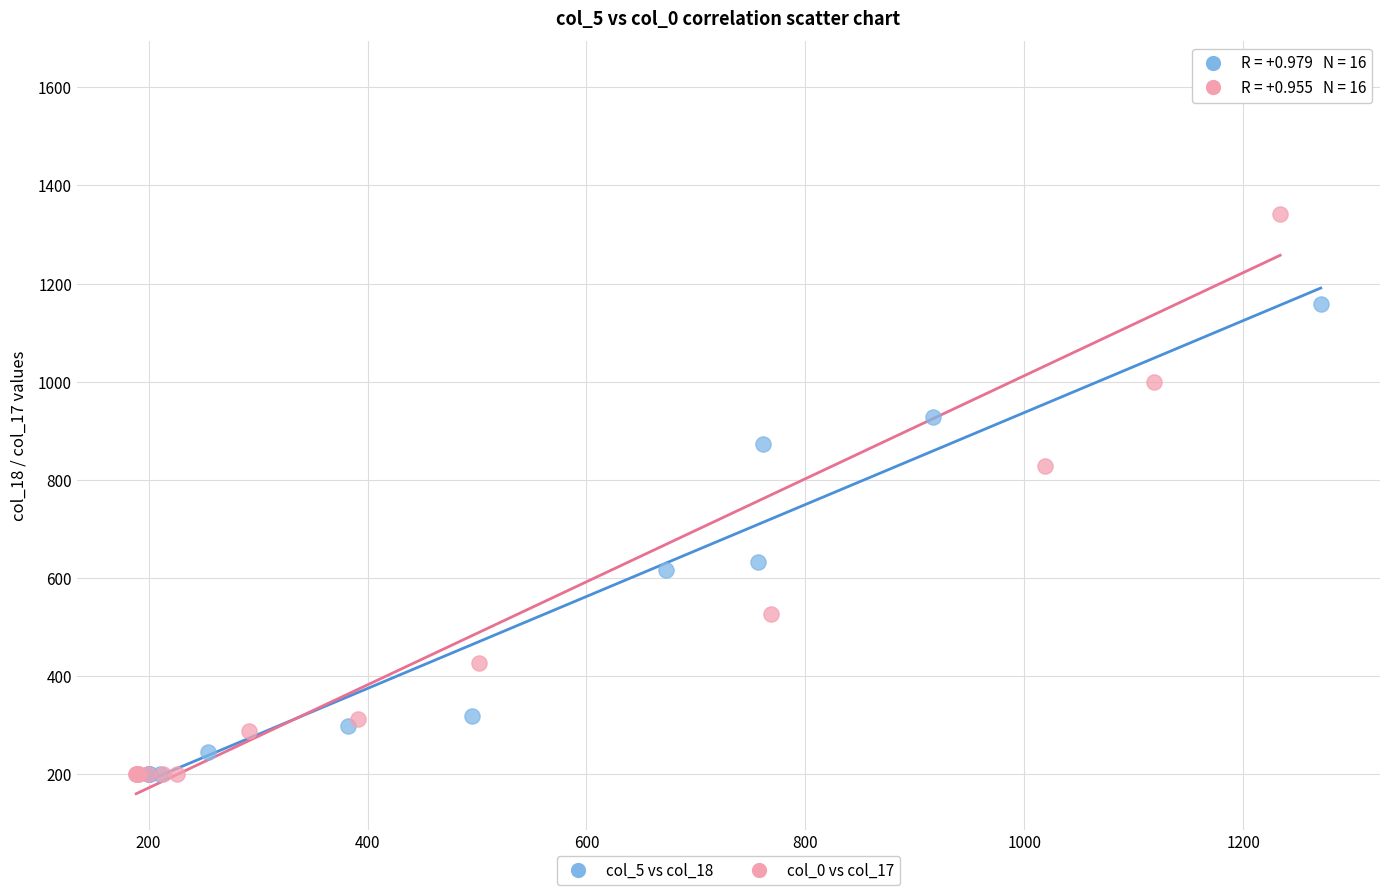

Which series has the largest Y range (max minus min)?

col_0 vs col_17